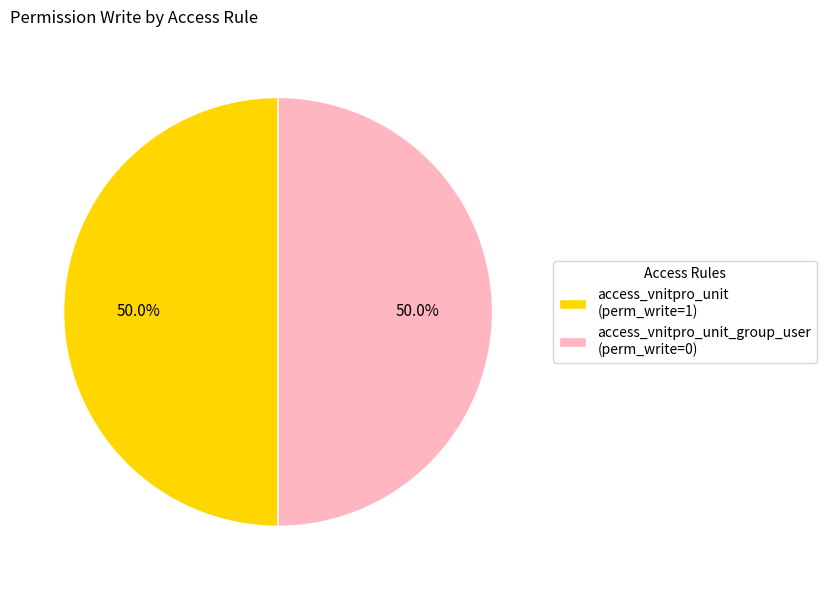

What is the ratio of the value at access_vnitpro_unit_group_user (perm_write=0) to the value at access_vnitpro_unit (perm_write=1)?

1.0